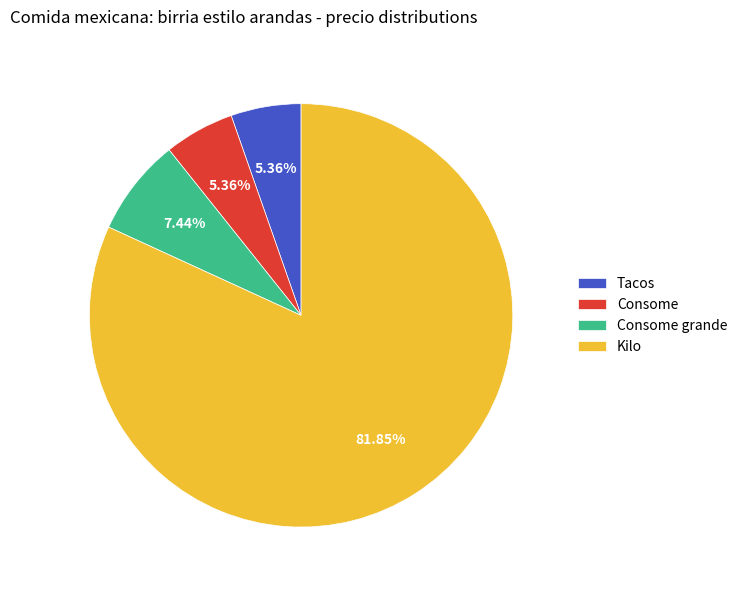

Which category accounts for the majority?

Kilo